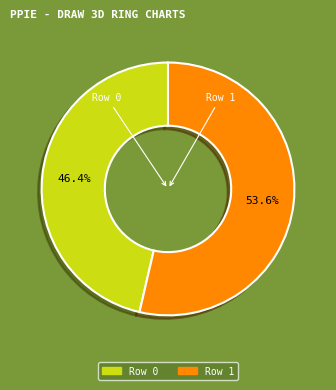

The Row 1 slice represents 54% of the pie. True or false?

True